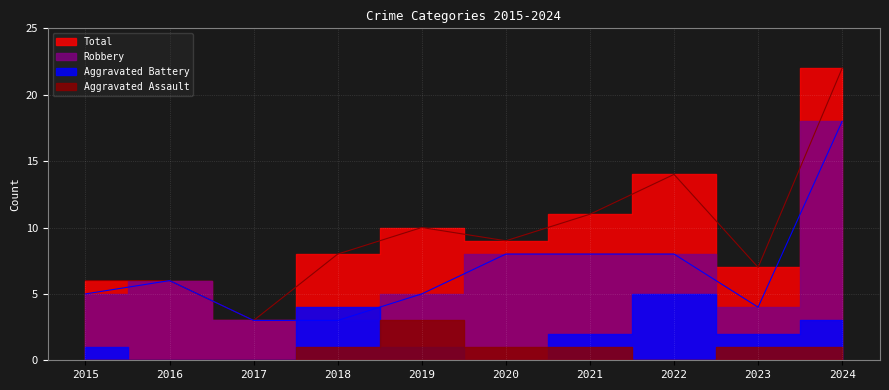

Where is the first local maximum for Total?

2019